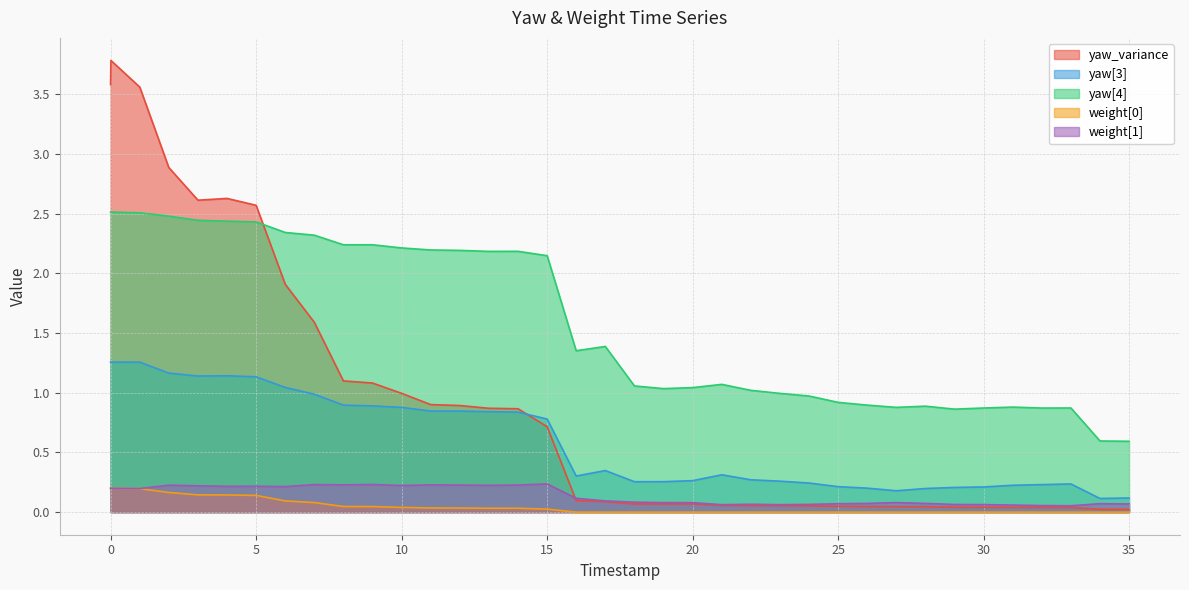

Which series has the largest total across all categories?

yaw[4]